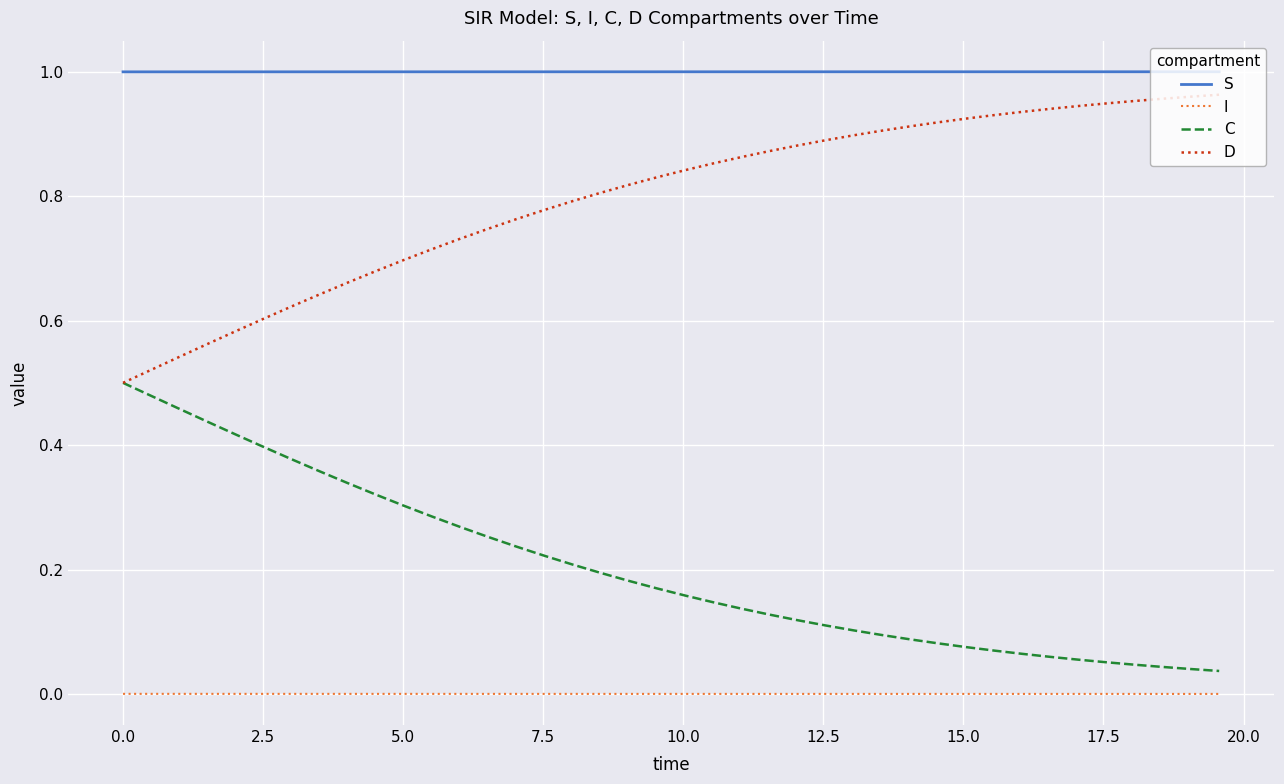

Rank the series by their maximum value, from highest to lowest.

S, D, C, I